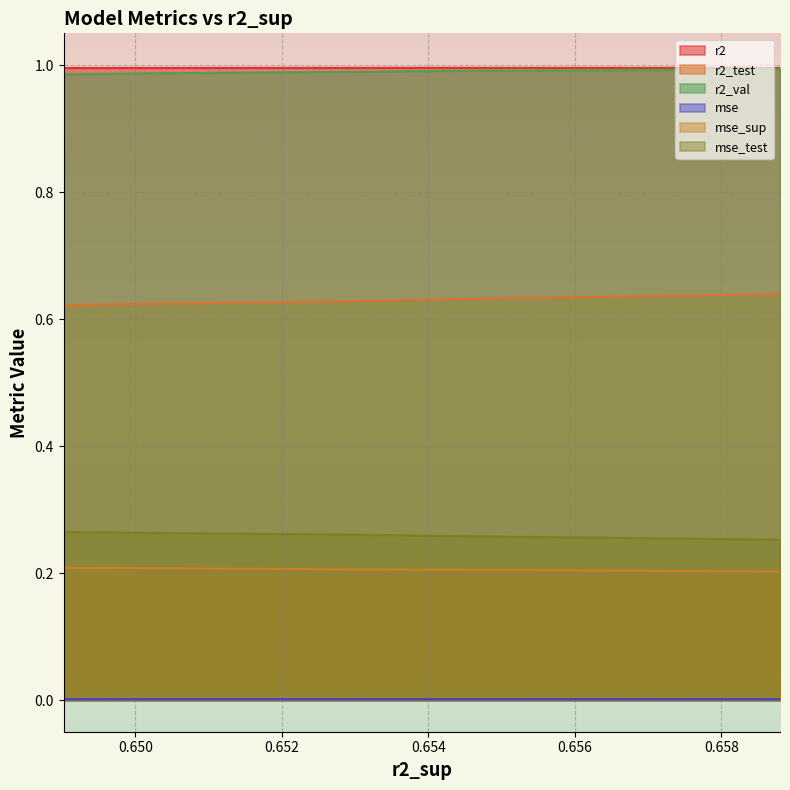

Does the chart display data point markers on the line(s)?

No